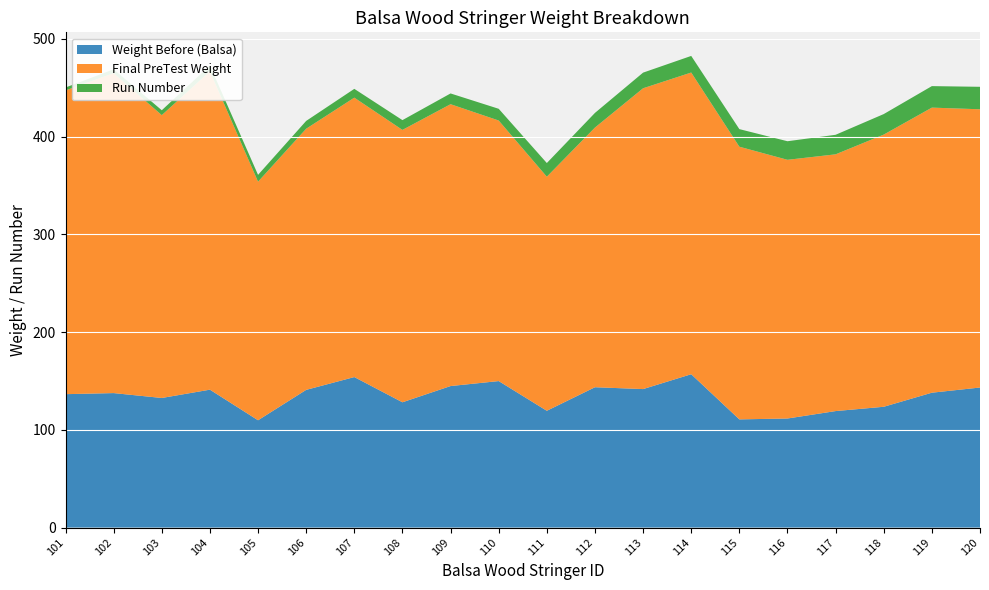

Reading right to left, what are all the values shown in this chart?

Weight Before (Balsa): 120=143.3	119=138.0	118=123.6	117=119.2	116=111.6	115=110.7	114=156.9	113=141.7	112=143.6	111=119.5	110=149.9	109=144.8	108=128.2	107=154.0	106=140.9	105=109.8	104=141.1	103=132.6	102=137.6	101=136.5
Final PreTest Weight: 120=284.7	119=291.7	118=278.5	117=262.7	116=264.7	115=279.0	114=308.7	113=307.8	112=265.7	111=239.5	110=266.6	109=288.4	108=278.7	107=285.9	106=267.2	105=244.1	104=325.7	103=289.4	102=327.3	101=310.8
Run Number: 120=23.0	119=22.0	118=21.0	117=20.0	116=19.0	115=18.0	114=17.0	113=16.0	112=15.0	111=14.0	110=12.0	109=11.0	108=10.0	107=9.0	106=8.0	105=7.0	104=6.0	103=5.0	102=4.0	101=3.0